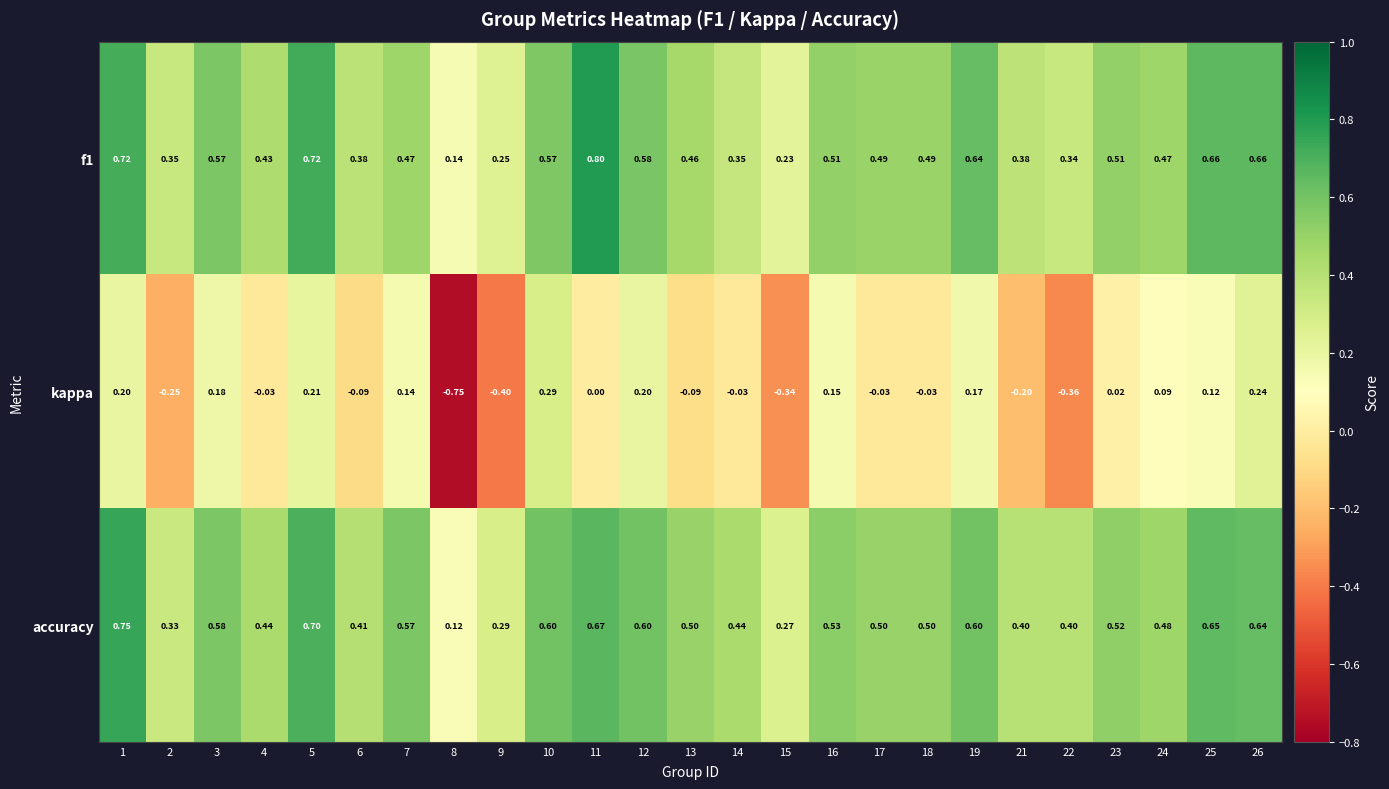

Which series has the largest total across all categories?

accuracy